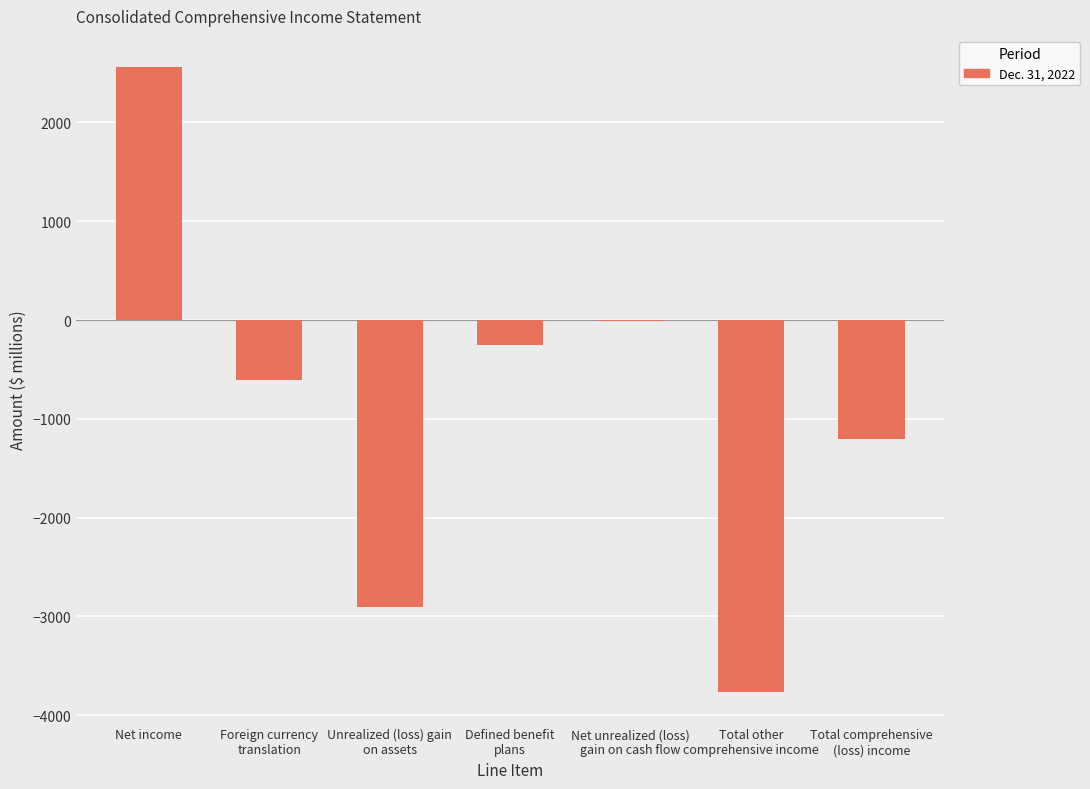

What is the sum of the values at Total other
comprehensive income and Net unrealized (loss)
gain on cash flow?

-3772